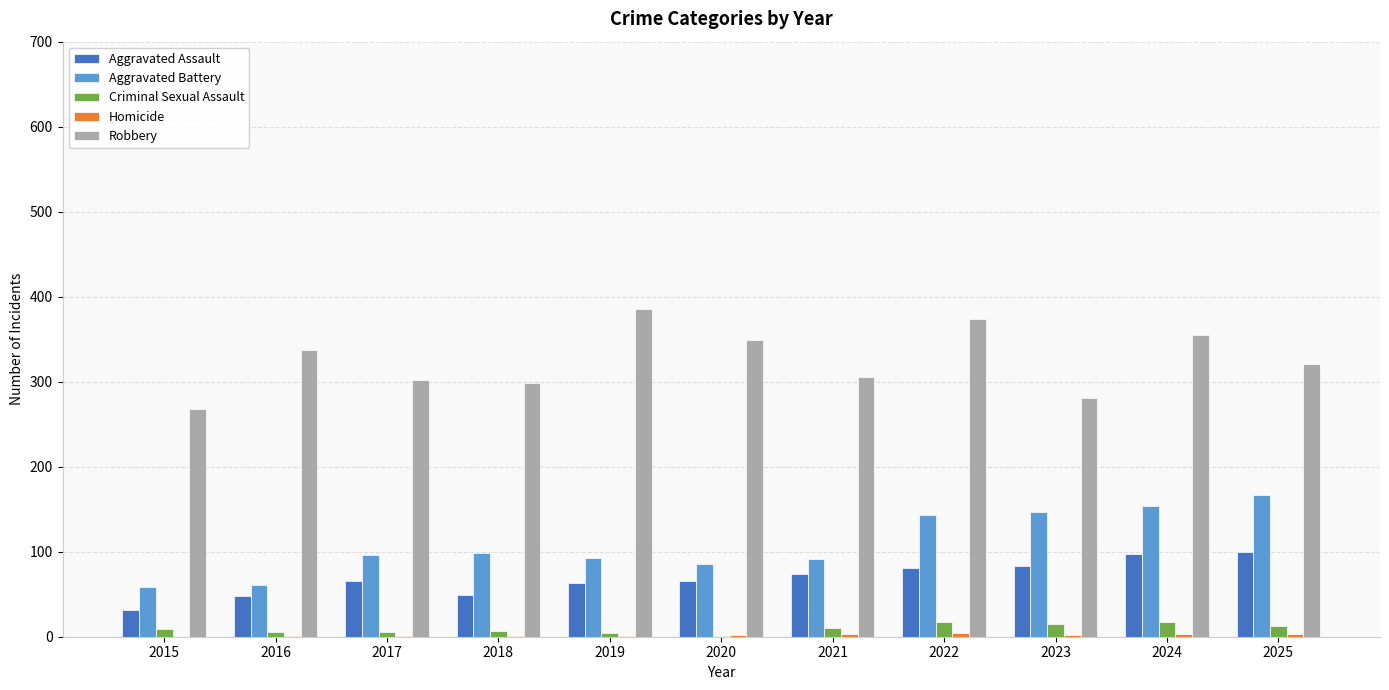

Which series changed the most between 2020 and 2022?

Aggravated Battery